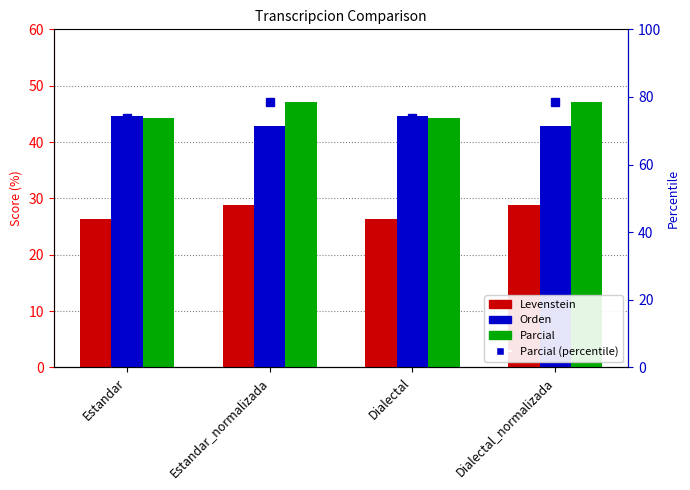

What is the minimum value for Levenstein?

26.3